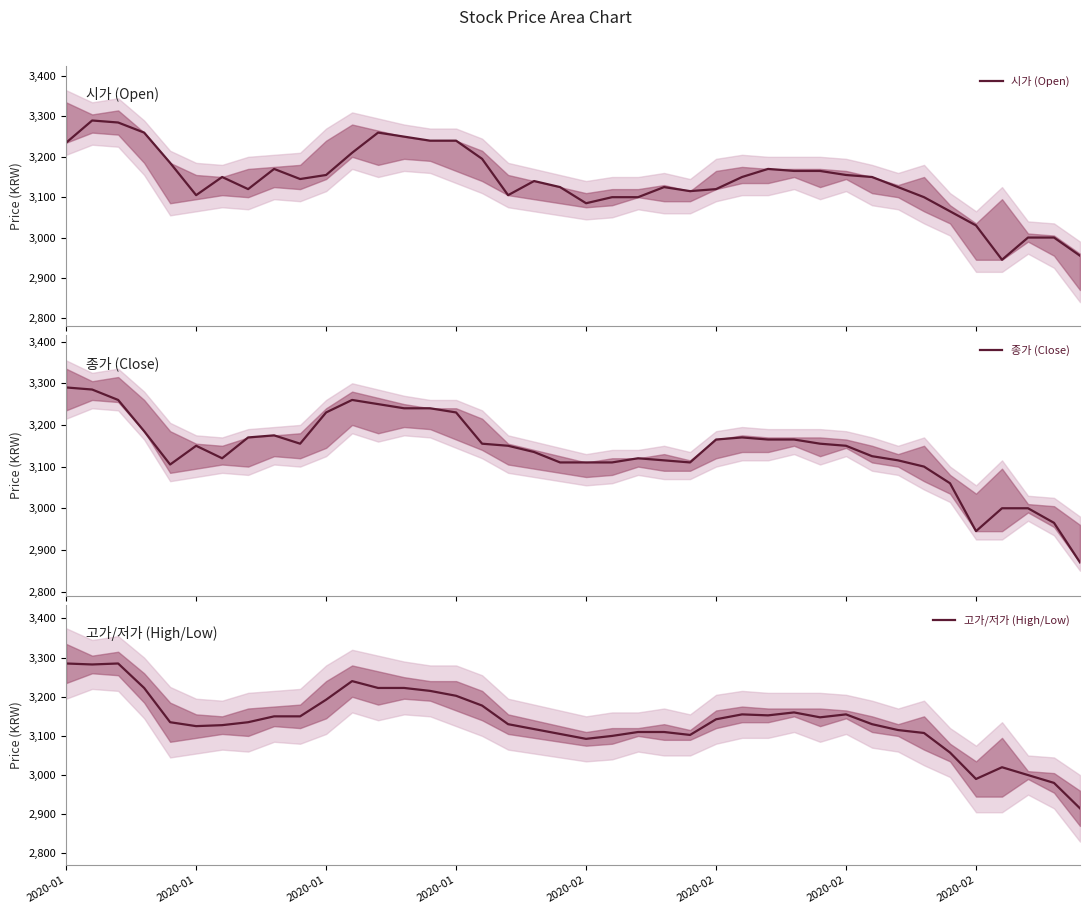

How many data points in 고가/저가 (High/Low) are above 3135?

19